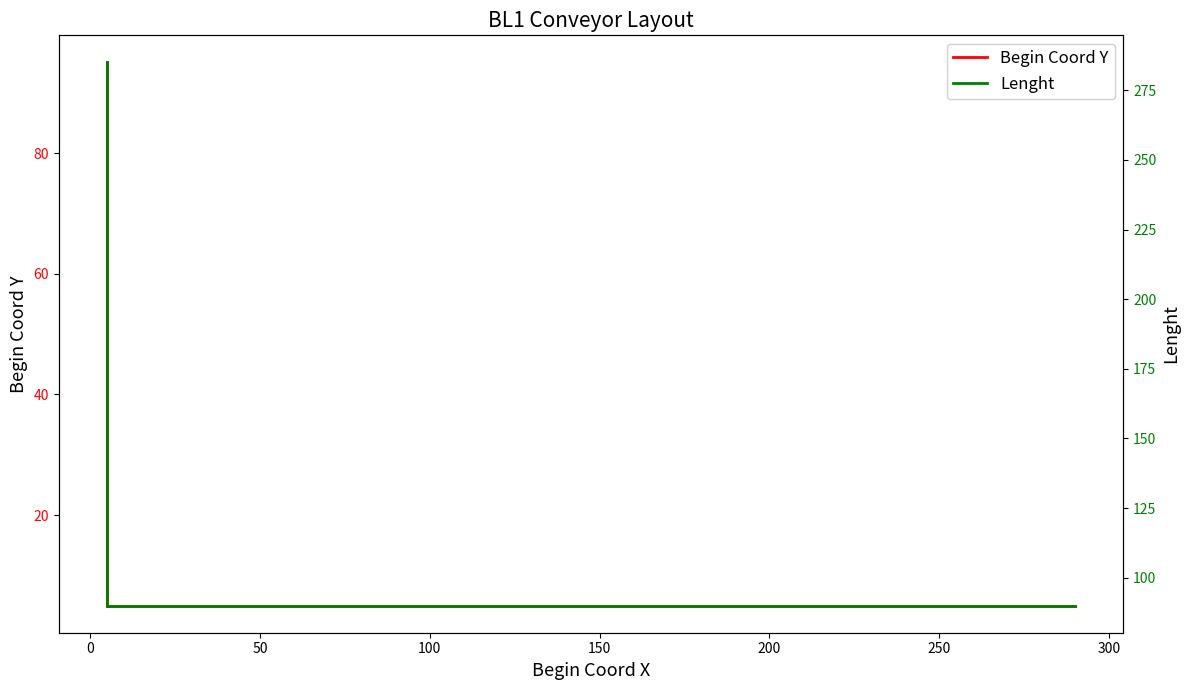

Which series has the largest total across all categories?

Lenght